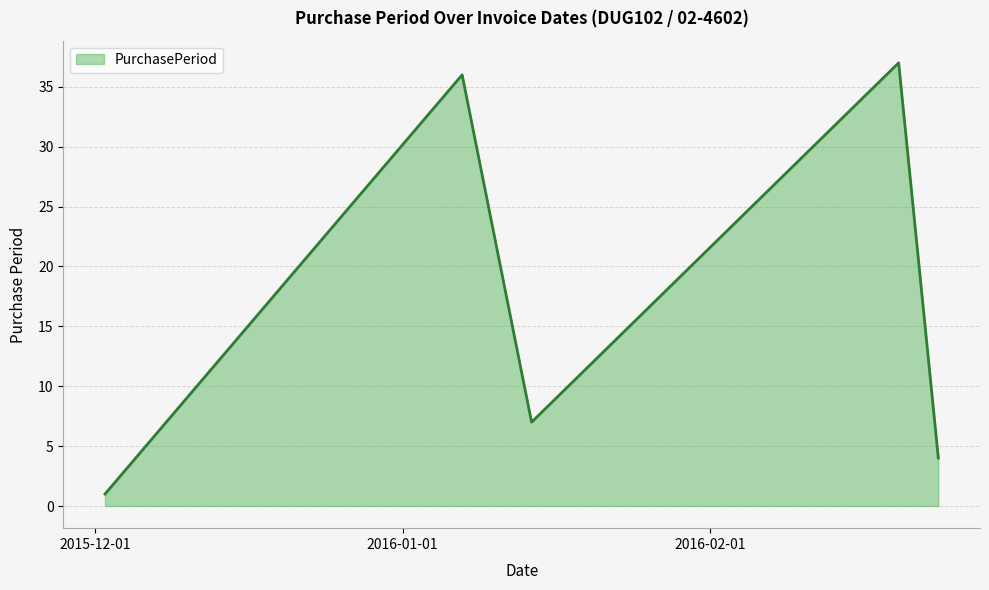

What is the maximum value shown in the chart?

37